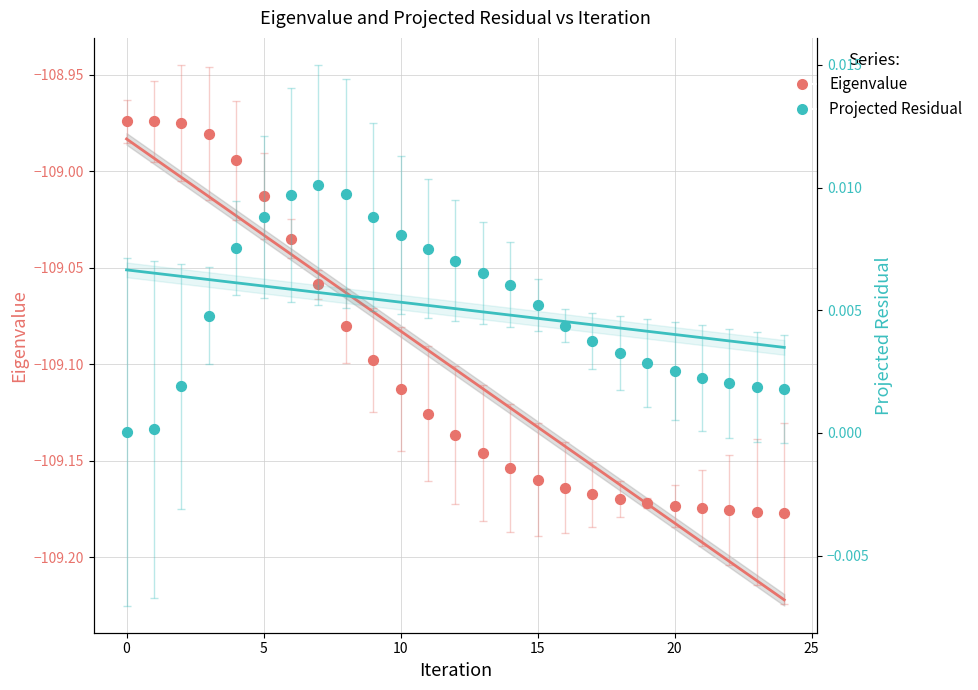

Which series has the largest total across all categories?

Projected Residual